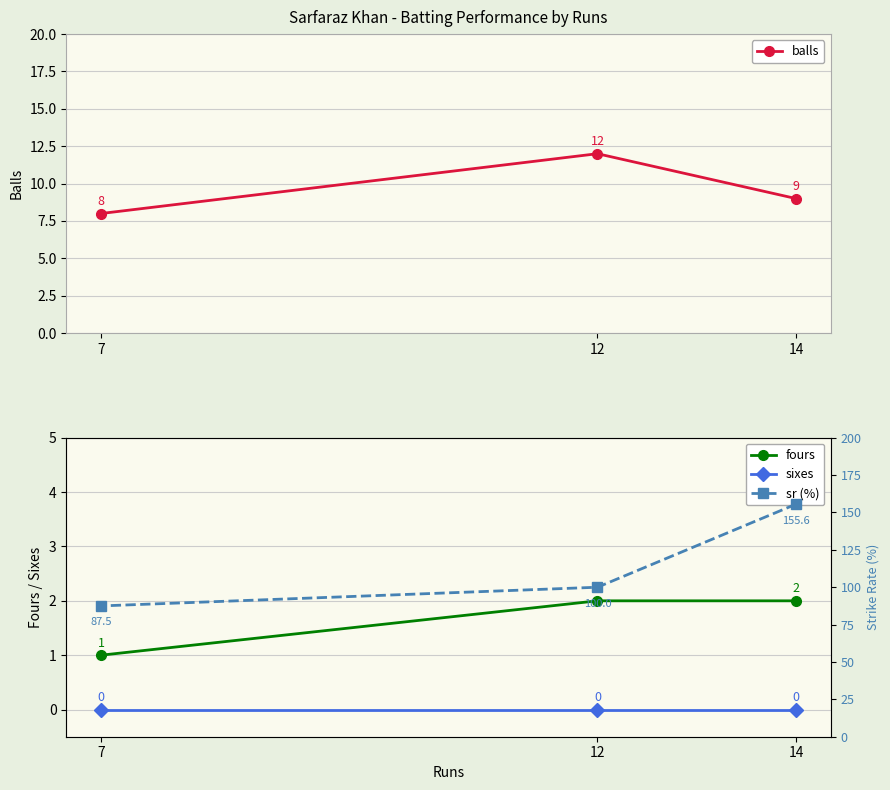

Is this an area chart (filled region under the line)?

No